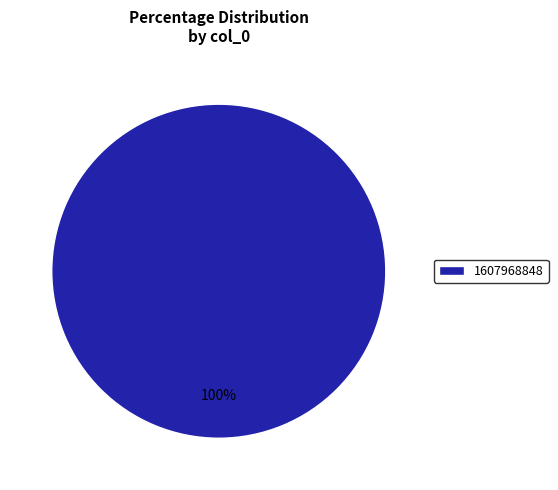

To the nearest percent, what percentage of the pie is 1607968848?

100%